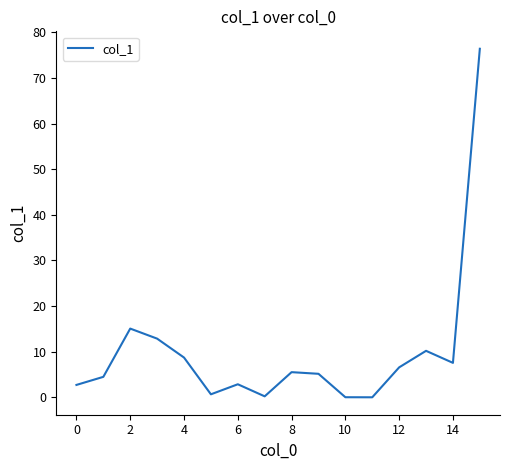

What is the greatest value displayed?

76.4